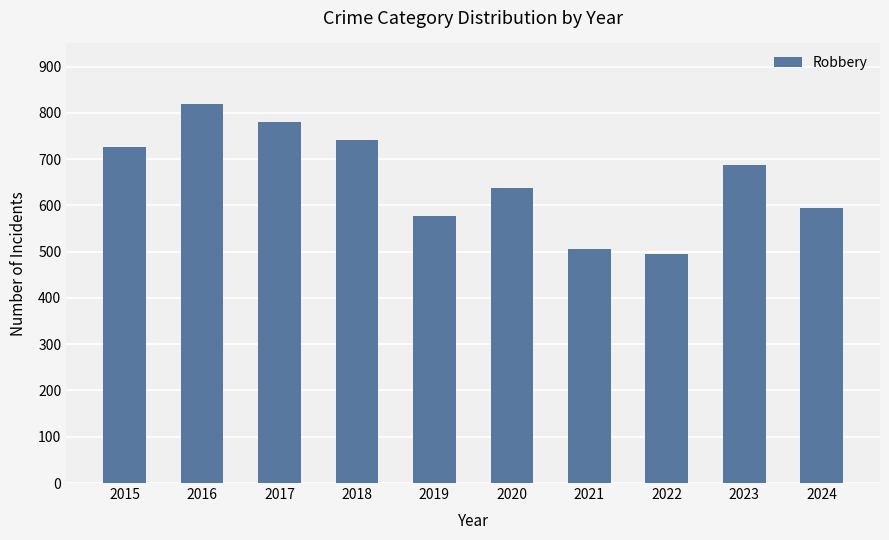

What value does the data have at 2019, to the nearest 10?

580